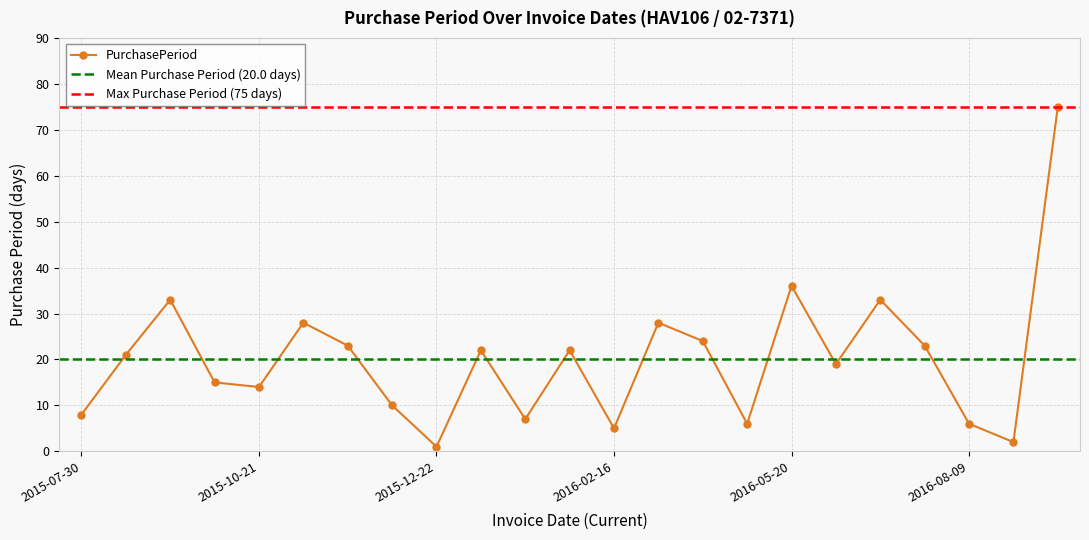

At which category does the chart reach its minimum across all series?

2015-12-22